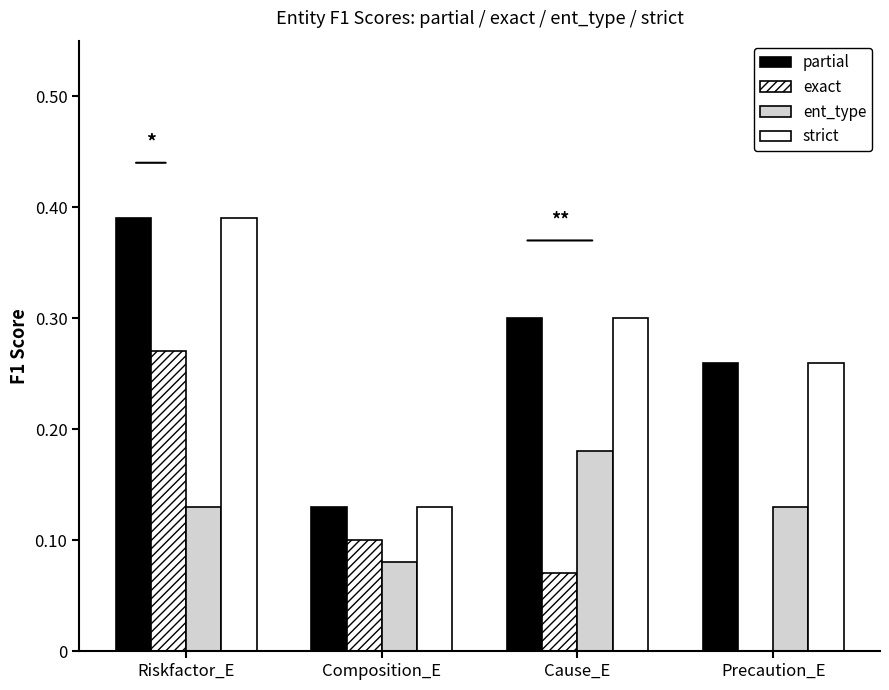

How many distinct data groups are displayed?

4